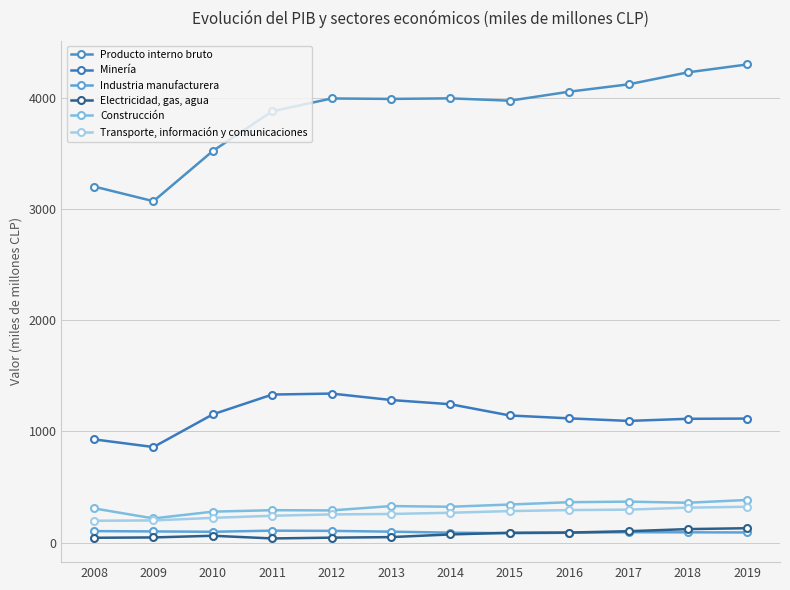

What is the value of the Construcción point at the 7th from the left?

322